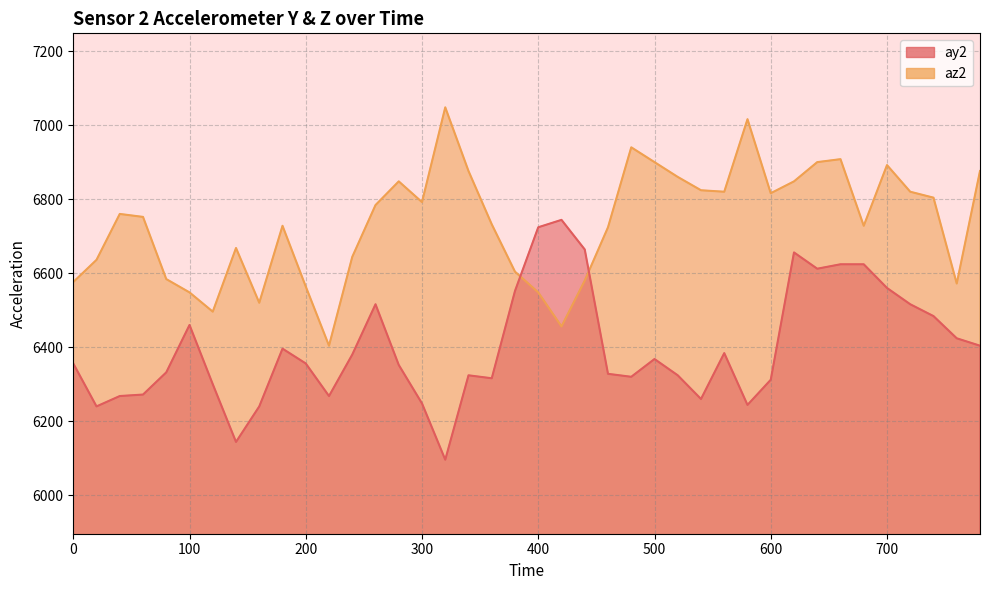

Reading right to left, transcribe all the data shown in this chart.

ay2: 6404	6424	6484	6516	6560	6624	6624	6612	6656	6312	6244	6384	6260	6324	6368	6320	6328	6664	6744	6724	6552	6316	6324	6096	6248	6352	6516	6380	6268	6356	6396	6240	6144	6300	6460	6332	6272	6268	6240	6356
az2: 6876	6572	6804	6820	6892	6728	6908	6900	6848	6816	7016	6820	6824	6860	6900	6940	6724	6580	6456	6548	6604	6732	6876	7048	6792	6848	6784	6644	6404	6564	6728	6520	6668	6496	6548	6584	6752	6760	6636	6576